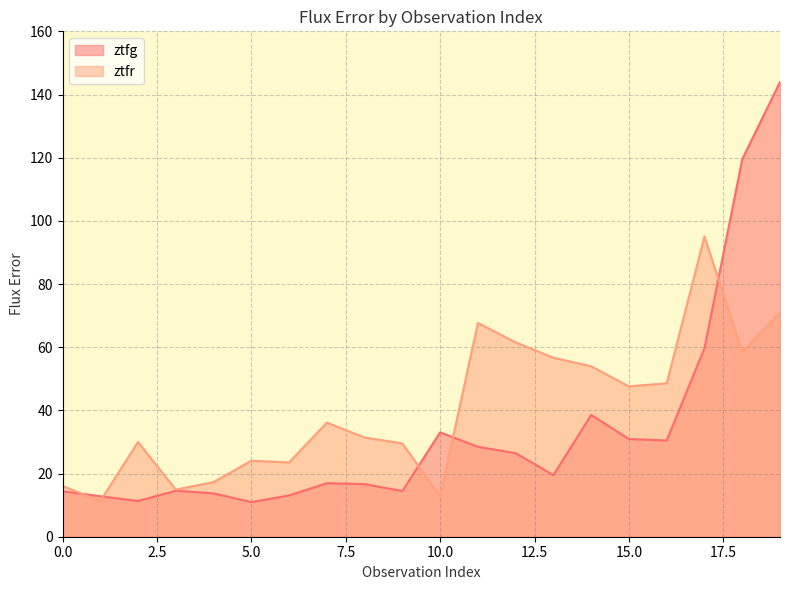

Is it true that ztfg equals 6.4 at 0.0?

False